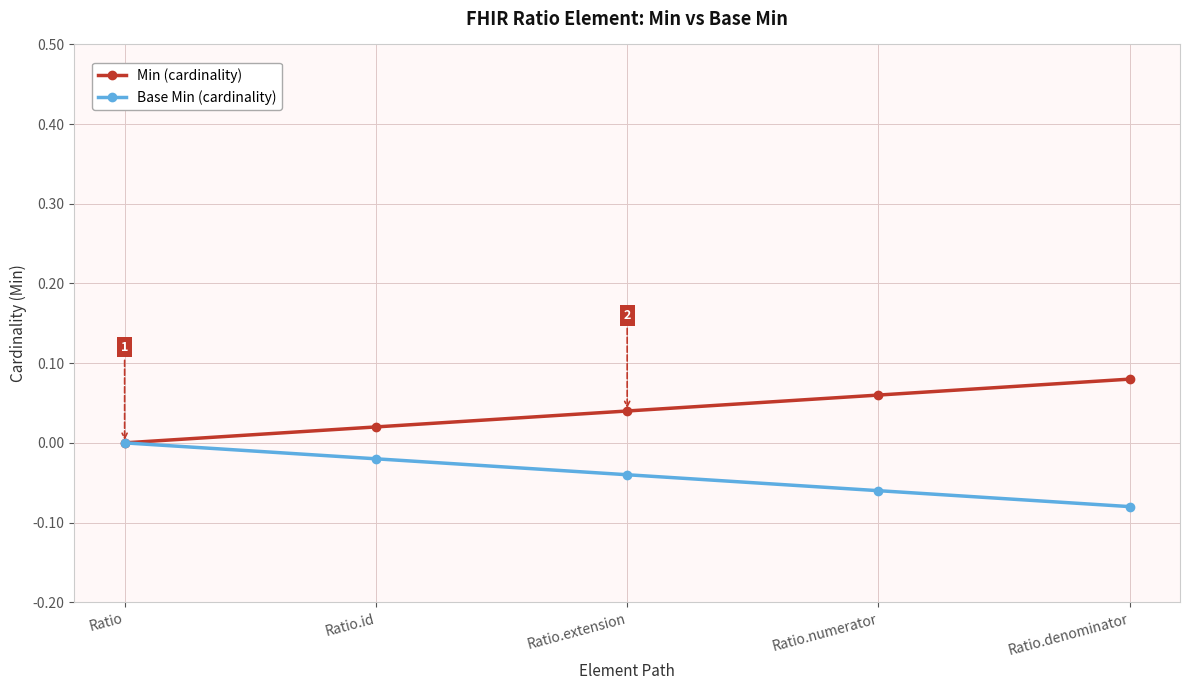

True or false: Min (cardinality) and Base Min (cardinality) cross at least once.

False